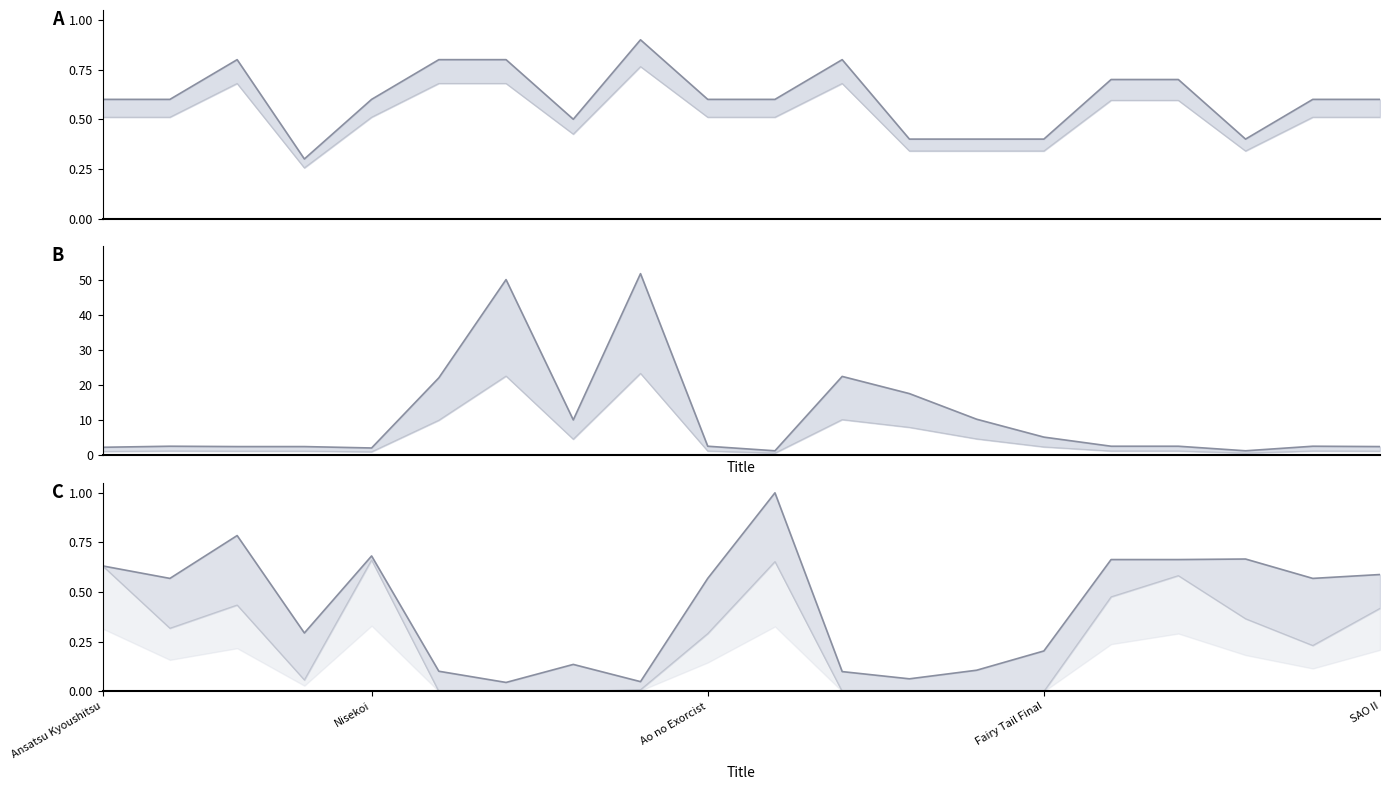

What is the difference between the highest and lowest values at 18?

1.9